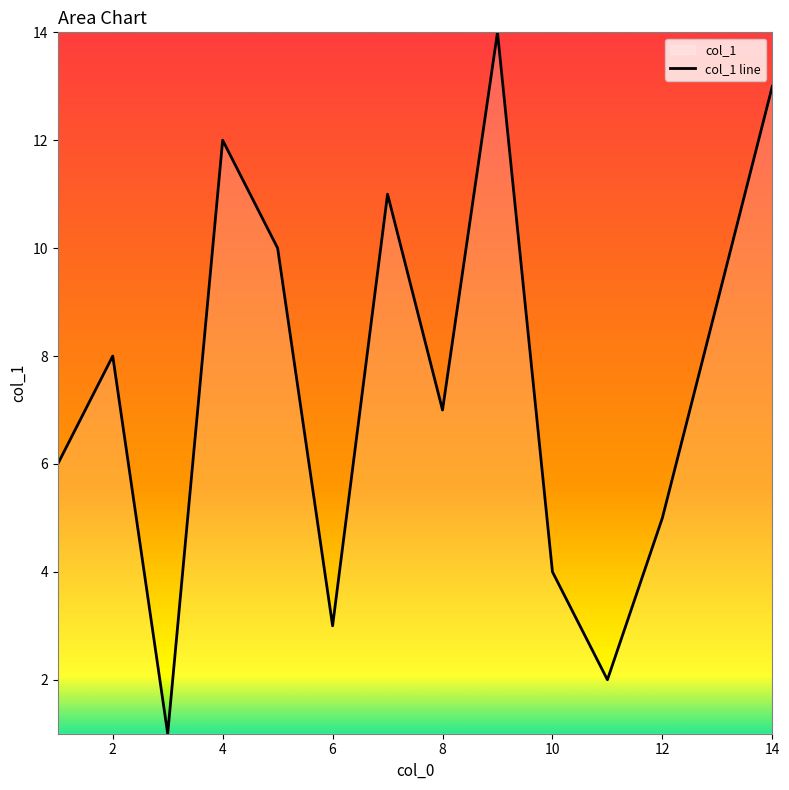

True or false: the data shows 8 at 2.

True